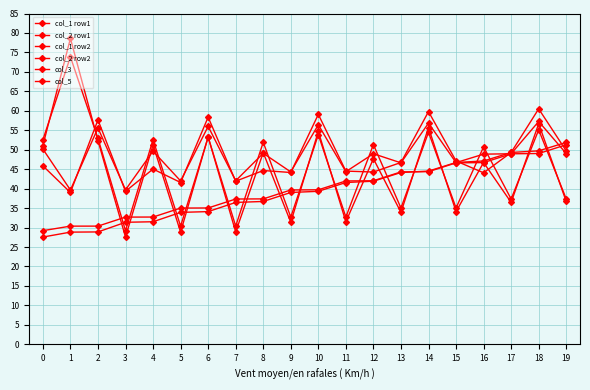

True or false: col_3 and col_2 row1 cross at least once.

True